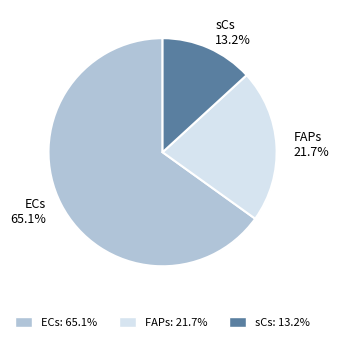

Which category accounts for the majority?

ECs